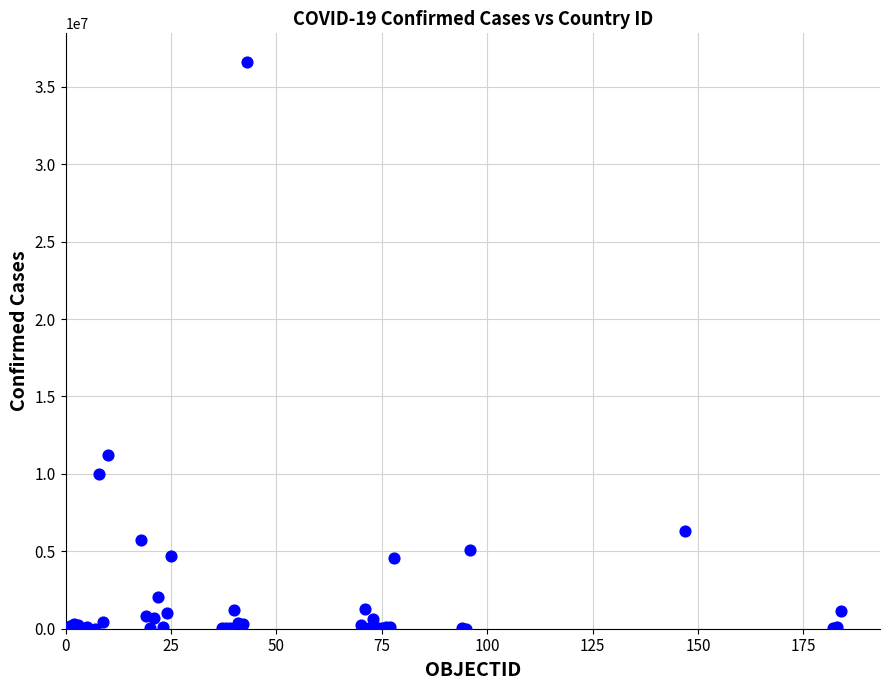

What Y value in the scatter plot is closest to 18314011?

11247412